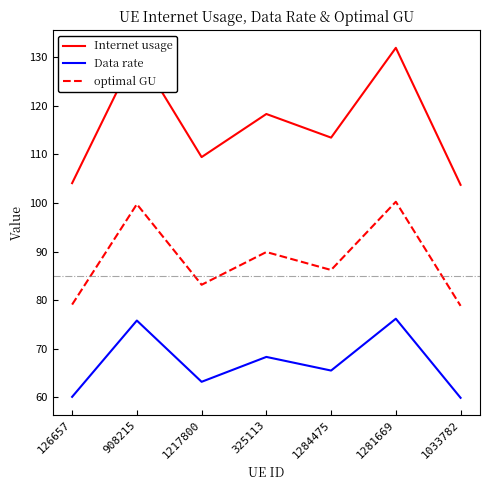

Where is the first local maximum for optimal GU?

908215